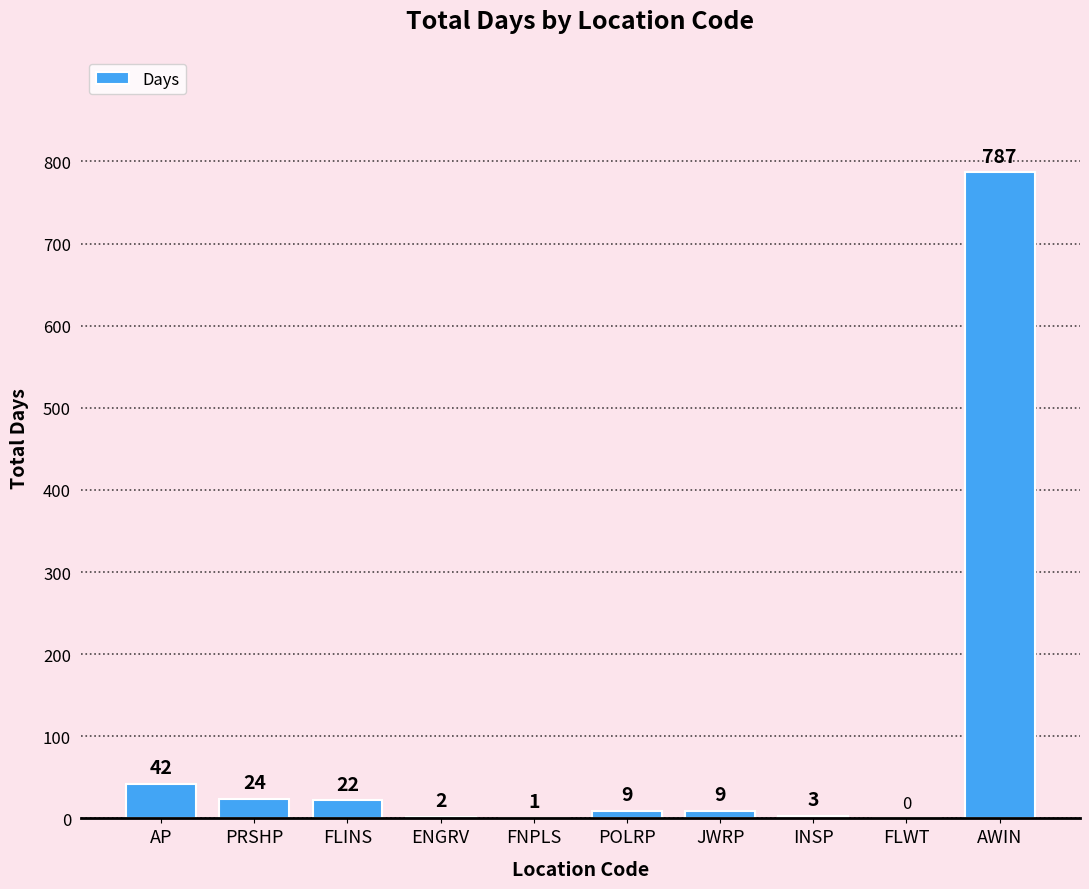

Are the bars horizontal?

No